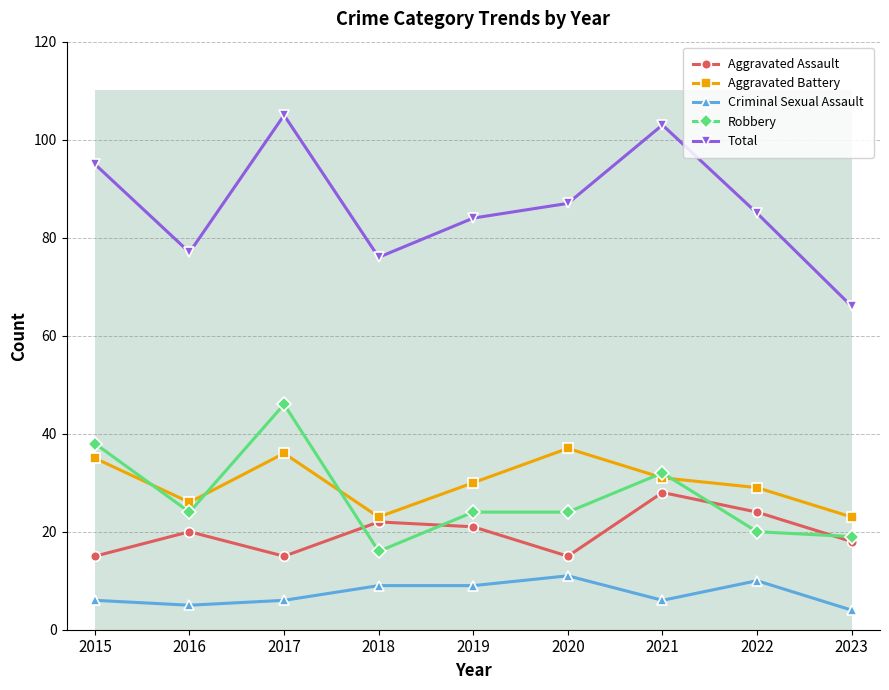

Rank the series at 2017 from highest to lowest value.

Total, Robbery, Aggravated Battery, Aggravated Assault, Criminal Sexual Assault